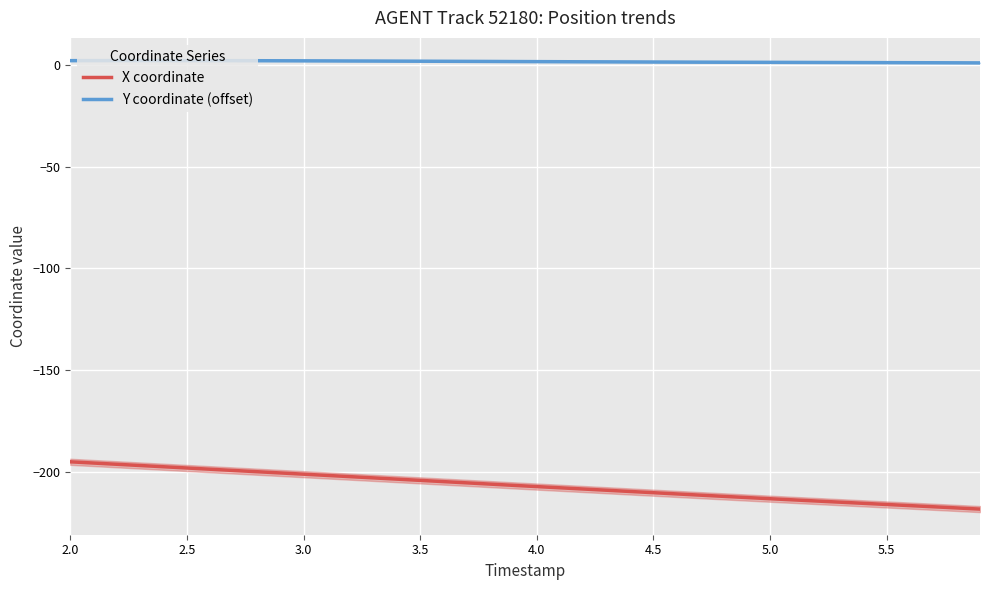

True or false: Y coordinate (offset) and X coordinate cross at least once.

False